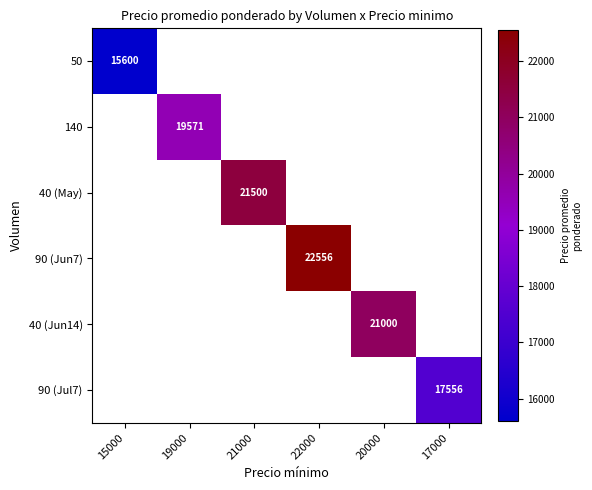

Is it true that 90 (Jun7) equals 22556 at 22000?

True